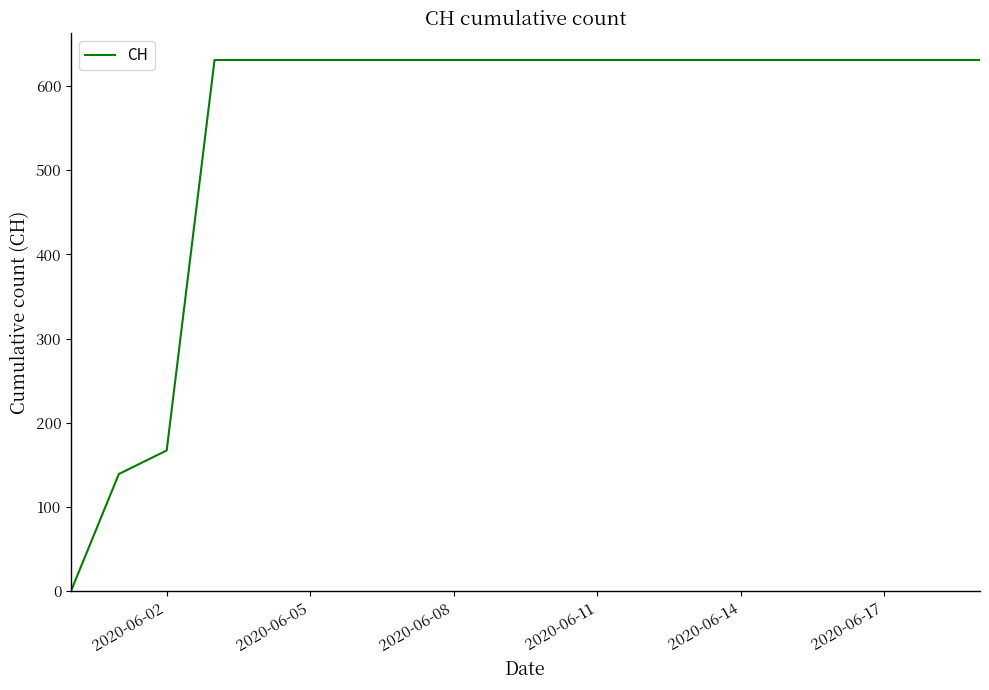

Reading left to right, list all the values displayed in this chart.

0	139	167	631	631	631	631	631	631	631	631	631	631	631	631	631	631	631	631	631